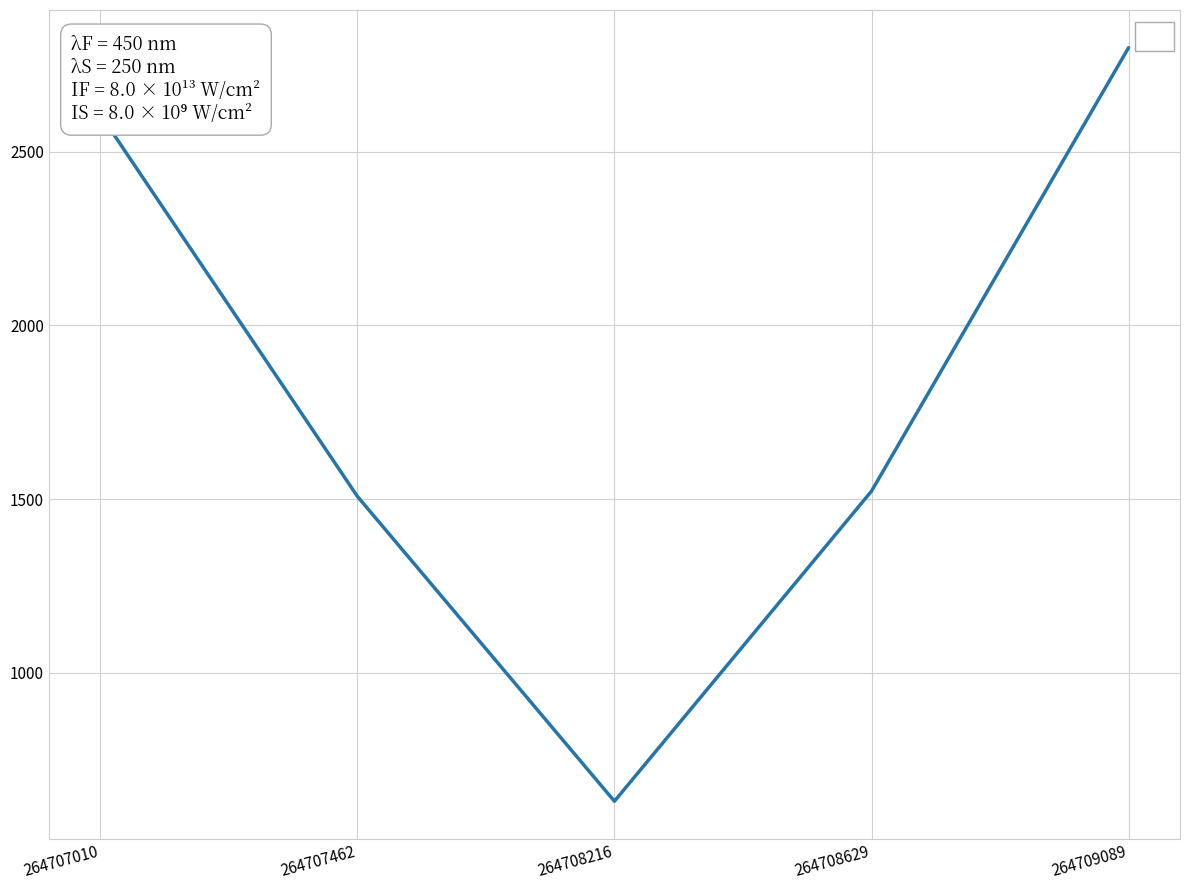

How many interior local valleys (lower than both neighbors) does the data have?

1